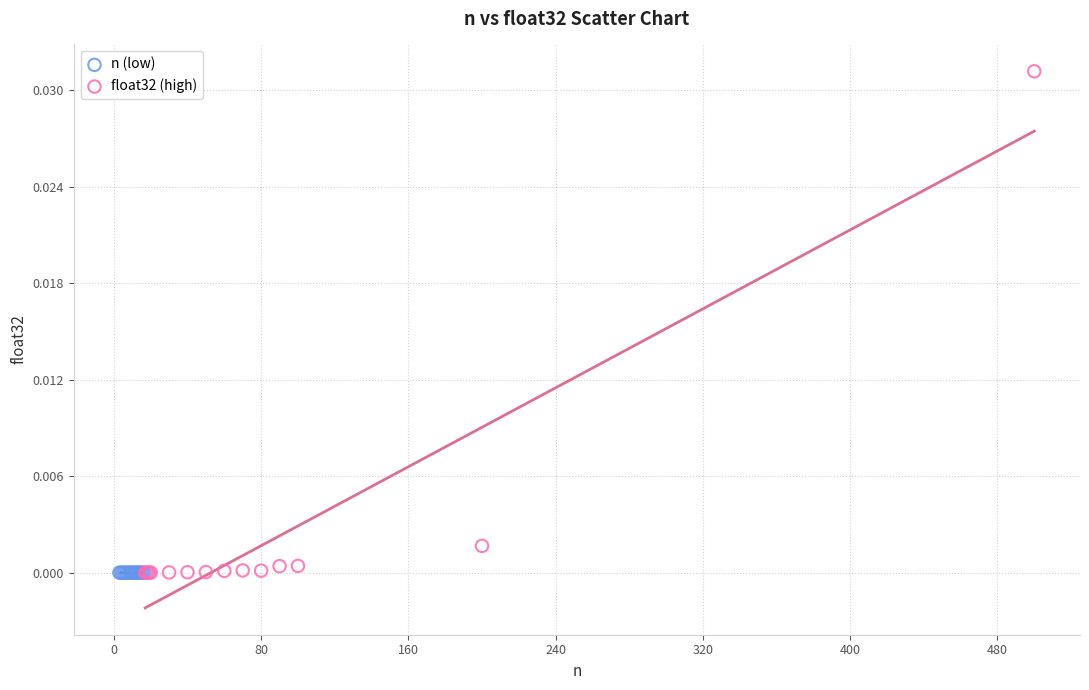

Which series reaches the maximum Y coordinate?

float32 (high)